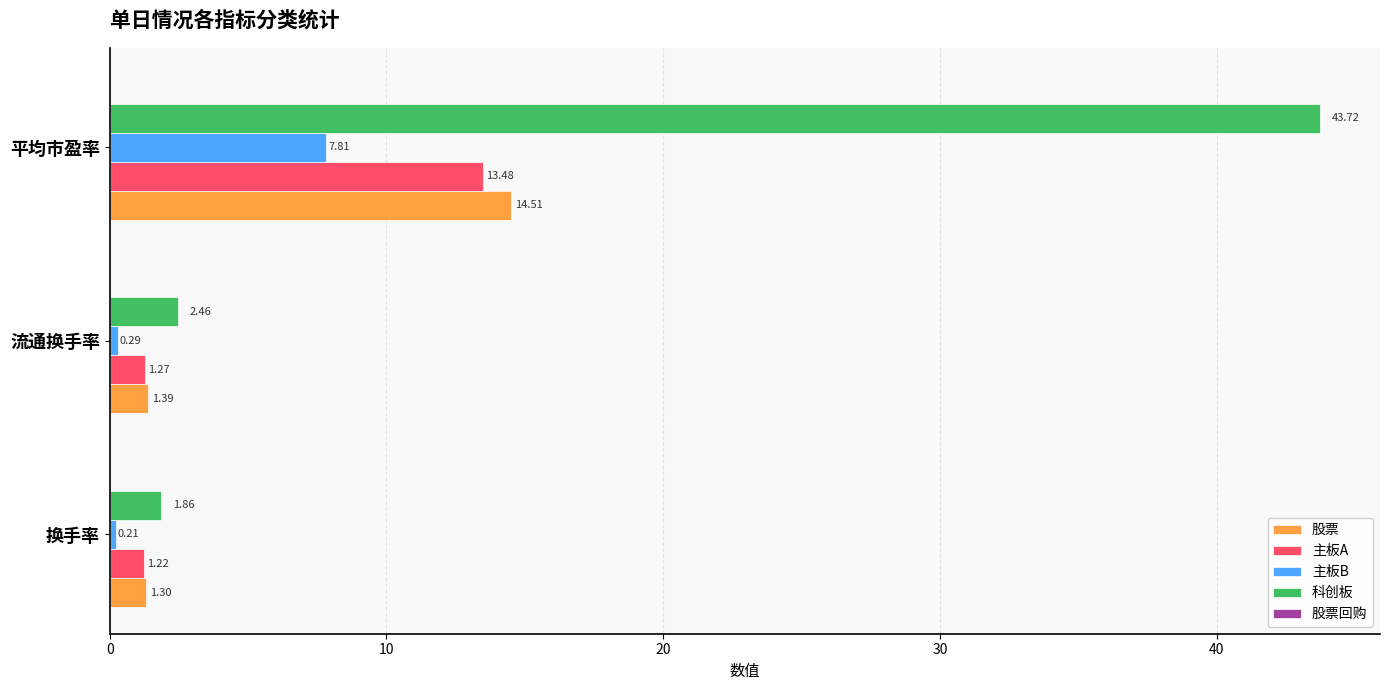

Is the value of 主板A at 流通换手率 greater than the value of 主板B at 流通换手率?

Yes